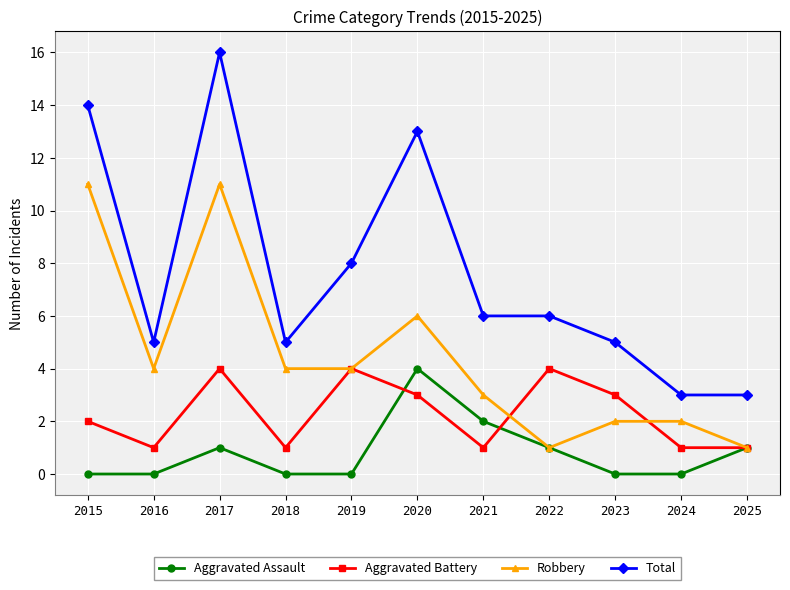

What are all the series names shown in the legend?

Aggravated Assault, Aggravated Battery, Robbery, Total